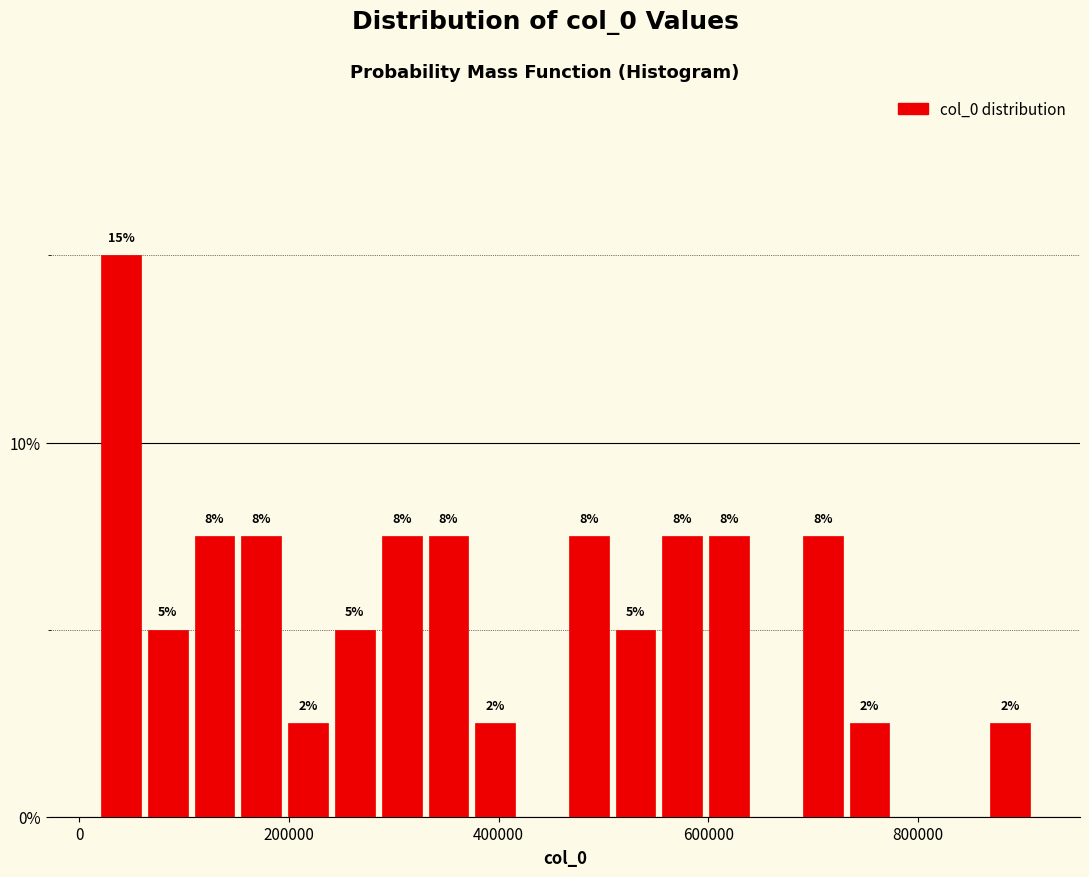

Read against the x-axis, roughly where is the centre of the tallest bar?

40000